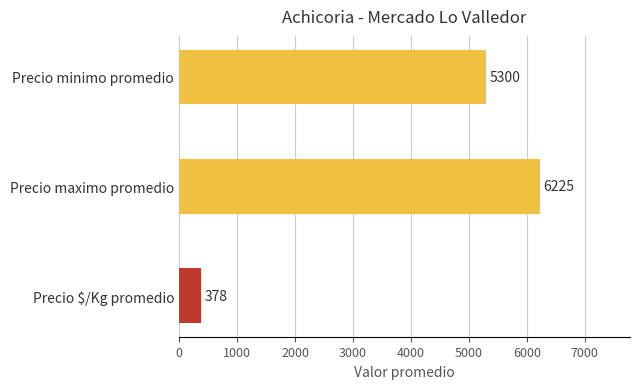

What is the change in value from Precio $/Kg promedio to Precio minimo promedio?

+4922